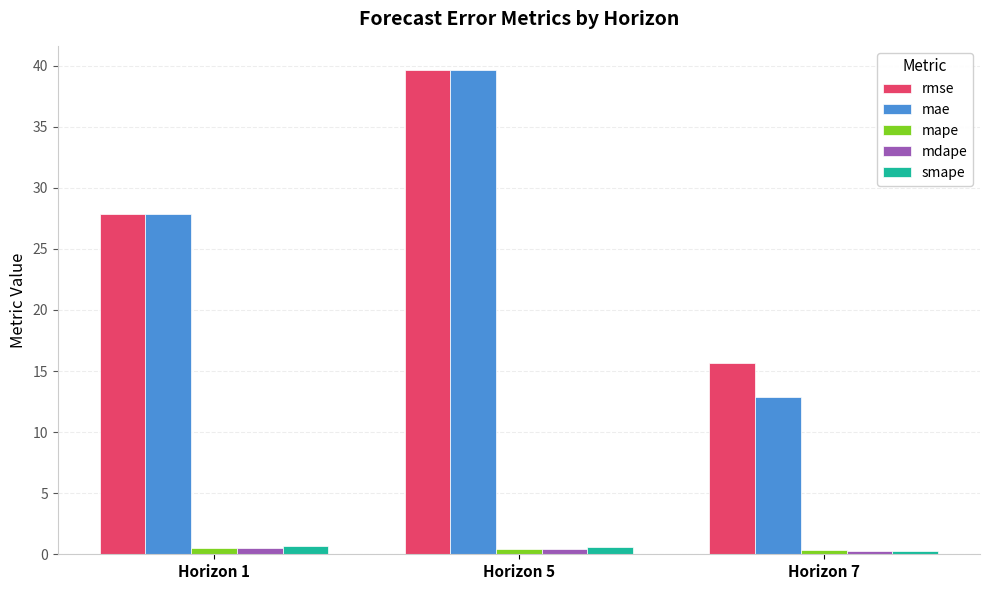

What is the maximum value shown in the chart?

39.6